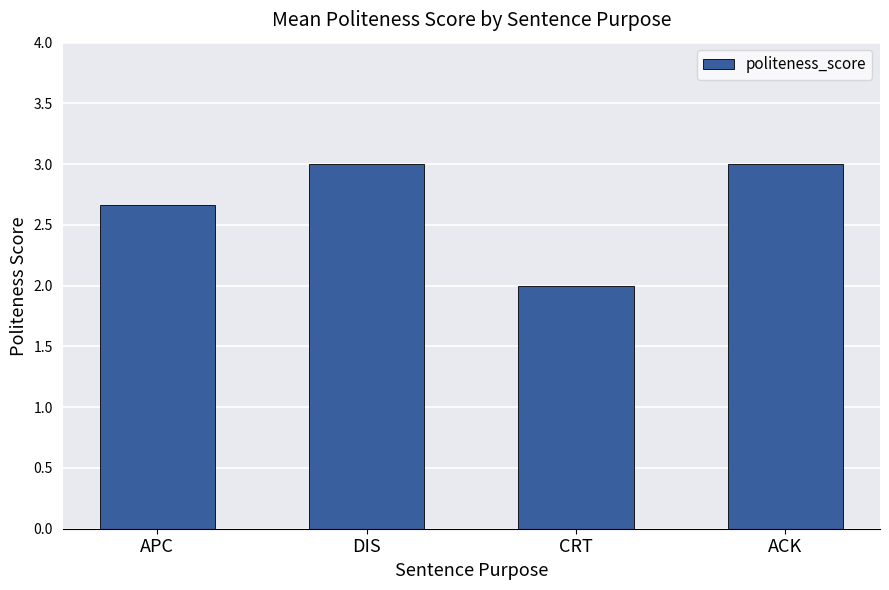

How many distinct data groups are displayed?

1